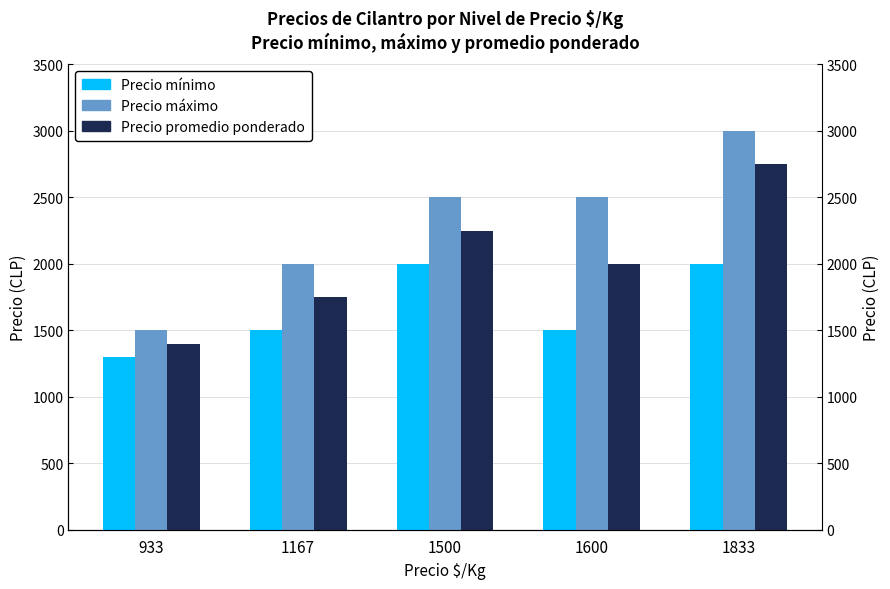

Between 1833 and 1600, which is larger?

1833